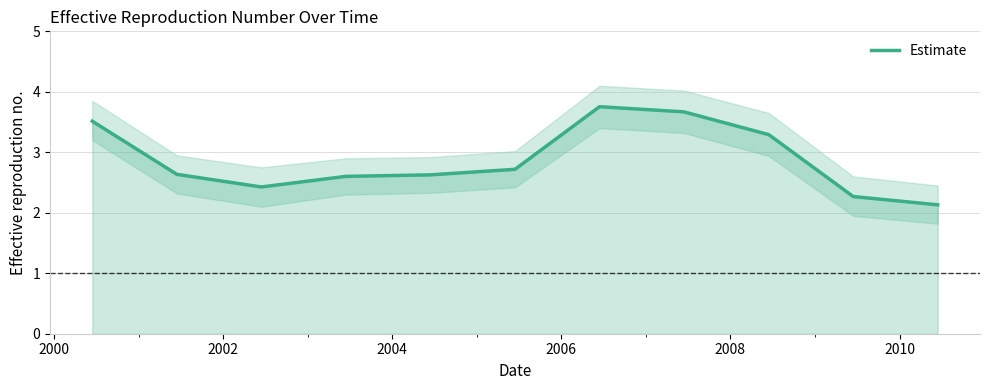

How many interior local valleys (lower than both neighbors) does the data have?

1